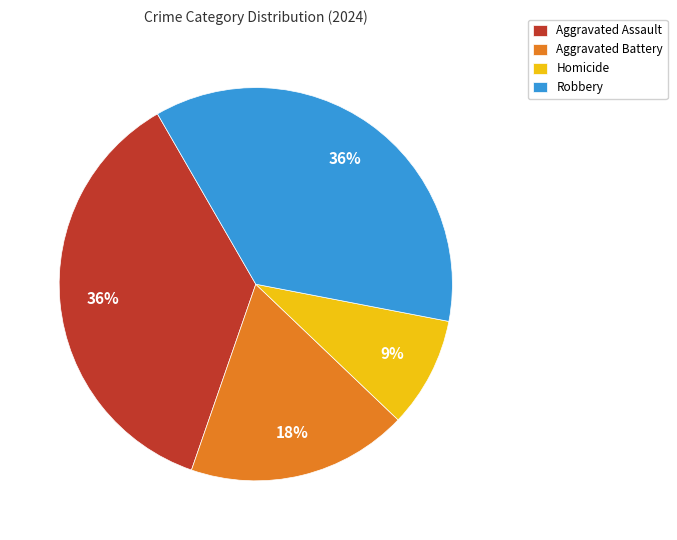

The Aggravated Assault slice represents 36% of the pie. True or false?

True